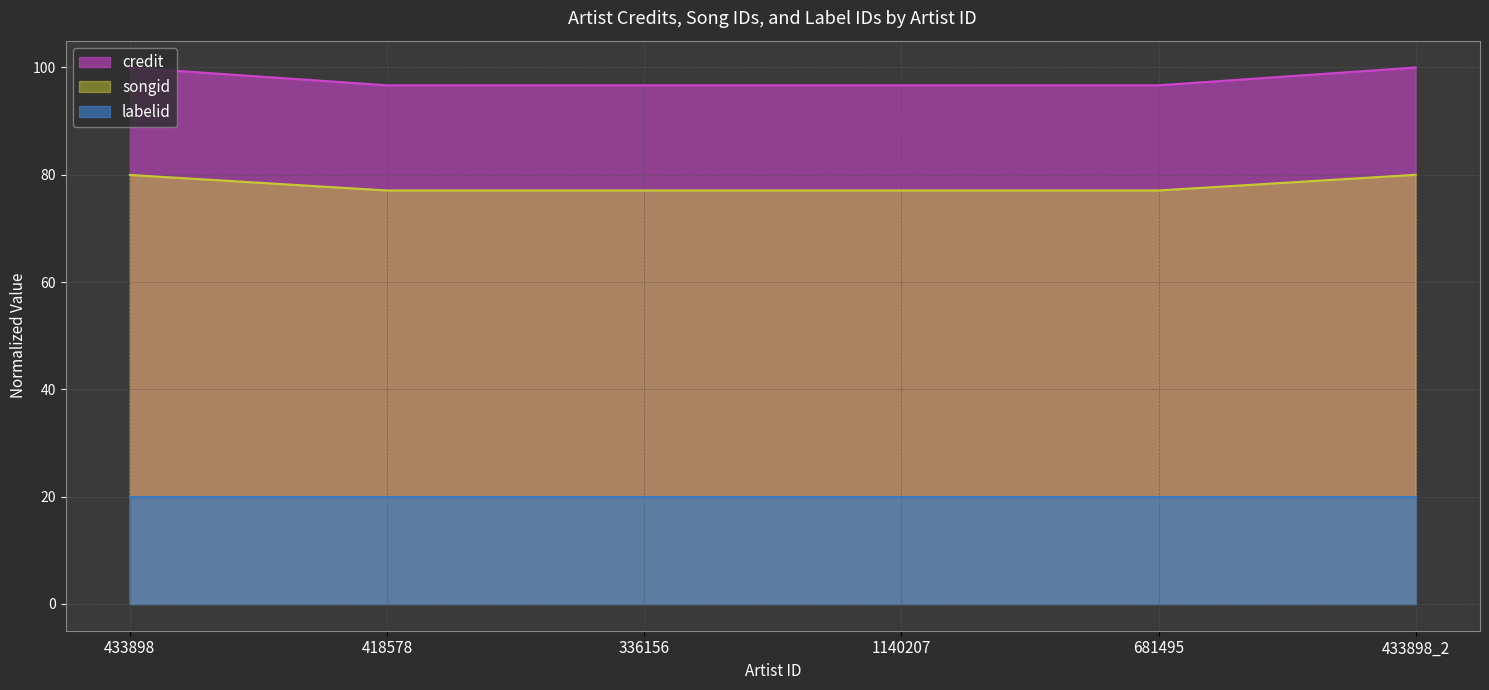

Rank the series by their average value, from lowest to highest.

labelid, songid, credit